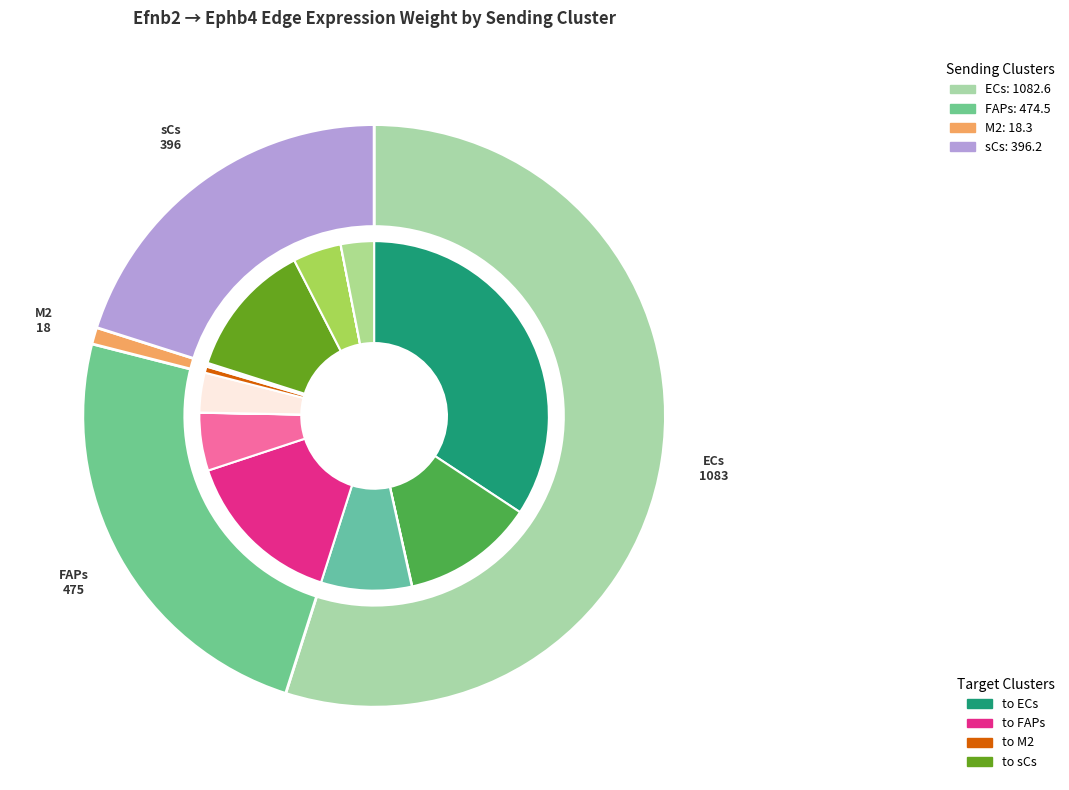

Is the sum of ECs and sCs greater than half?

Yes